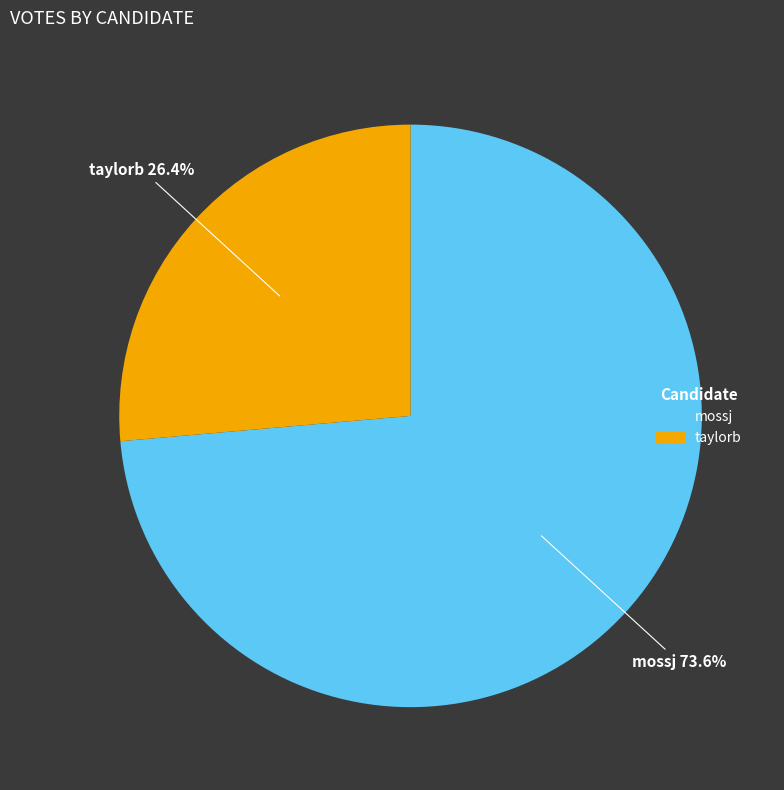

Which category has the smallest portion of the pie?

taylorb